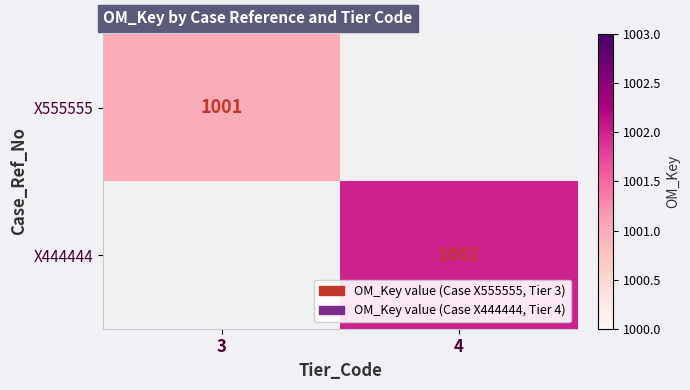

Is the value of X555555 at 3 greater than the value of X444444 at 4?

No